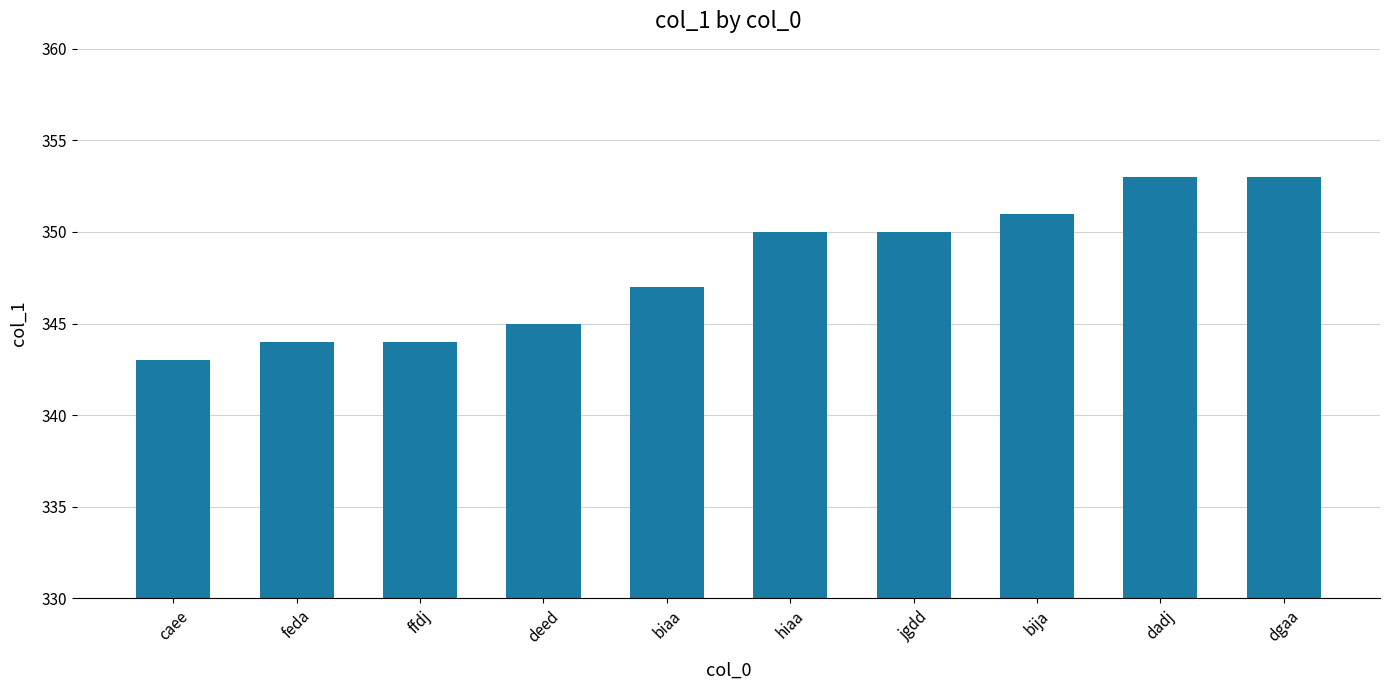

Is it true that the value at hiaa is 350?

True